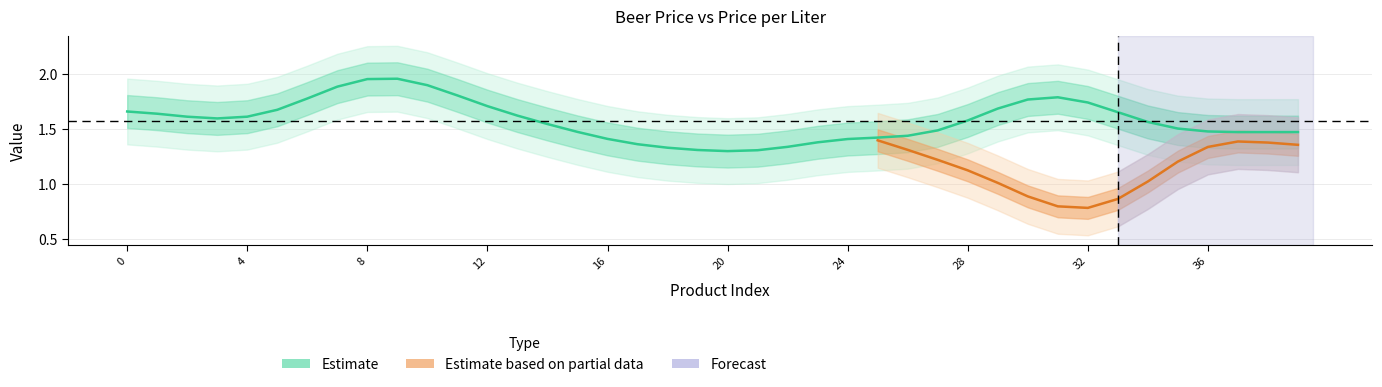

What is the change in value from 18 to 30?

+0.4